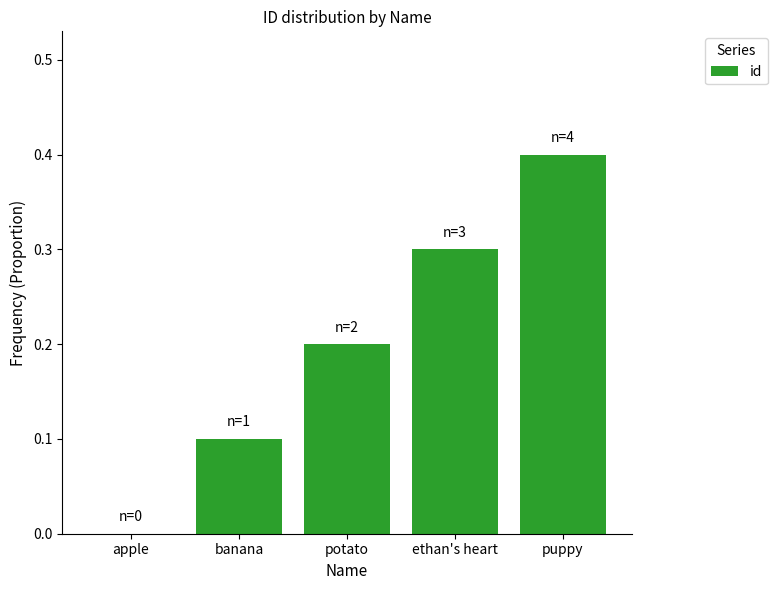

Between apple and ethan's heart, which is larger?

ethan's heart